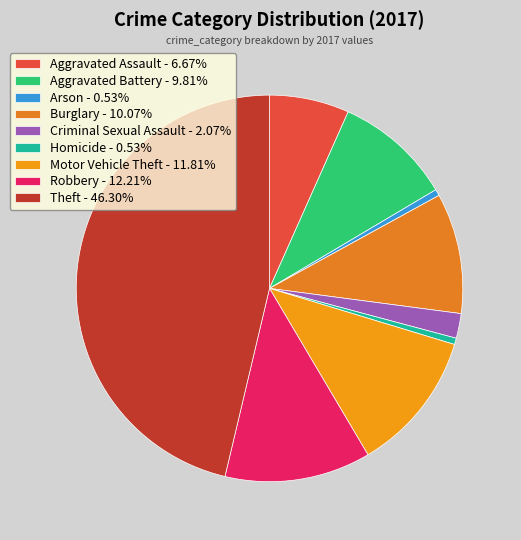

Count the number of slices in the pie.

9